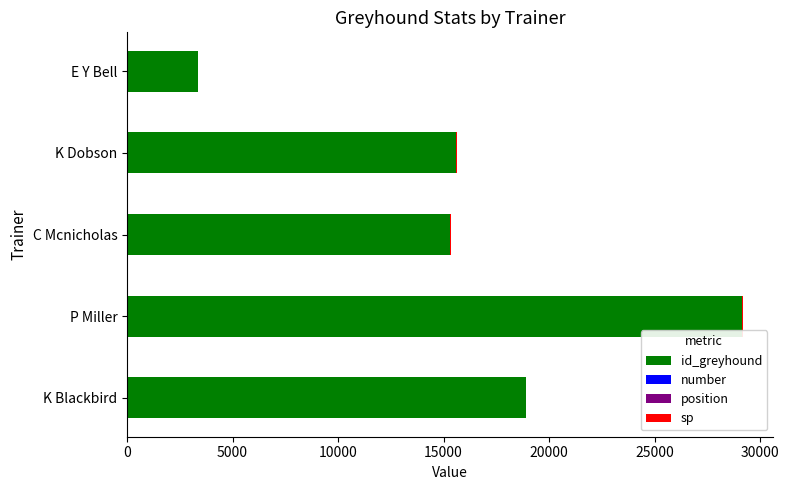

At which category is the sum across all series the highest?

P Miller